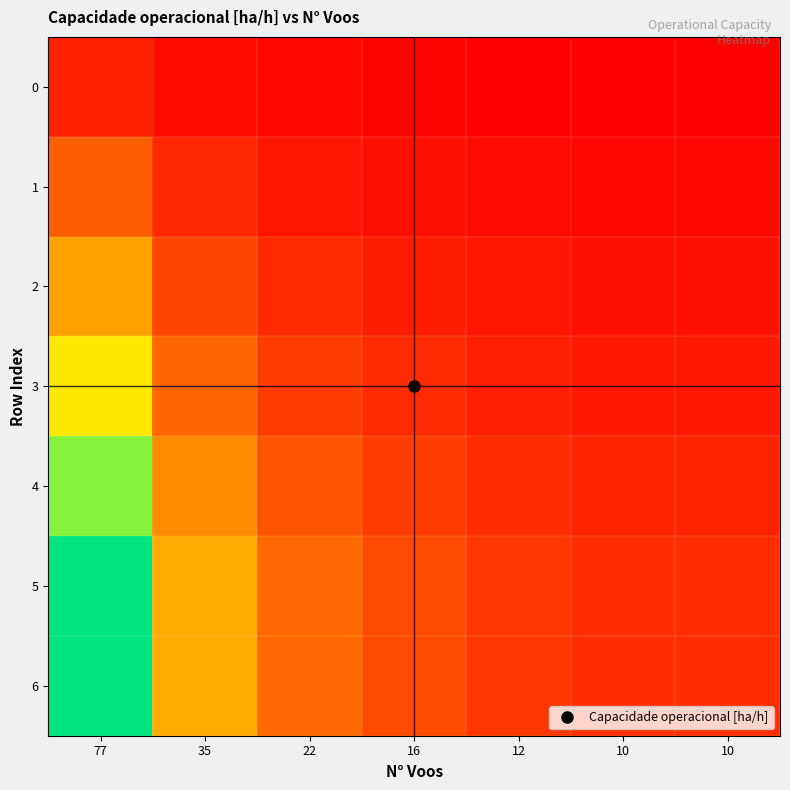

Reading left to right, transcribe all the data shown in this chart.

0: 77=0.1	35=0.0	22=0.0	16=0.0	12=0.0	10=0.0	10=0.0
1: 77=0.2	35=0.1	22=0.1	16=0.0	12=0.0	10=0.0	10=0.0
2: 77=0.4	35=0.2	22=0.1	16=0.1	12=0.1	10=0.0	10=0.0
3: 77=0.6	35=0.3	22=0.2	16=0.1	12=0.1	10=0.1	10=0.1
4: 77=0.8	35=0.4	22=0.2	16=0.2	12=0.1	10=0.1	10=0.1
5: 77=1.0	35=0.4	22=0.3	16=0.2	12=0.1	10=0.1	10=0.1
6: 77=1.0	35=0.4	22=0.3	16=0.2	12=0.1	10=0.1	10=0.1